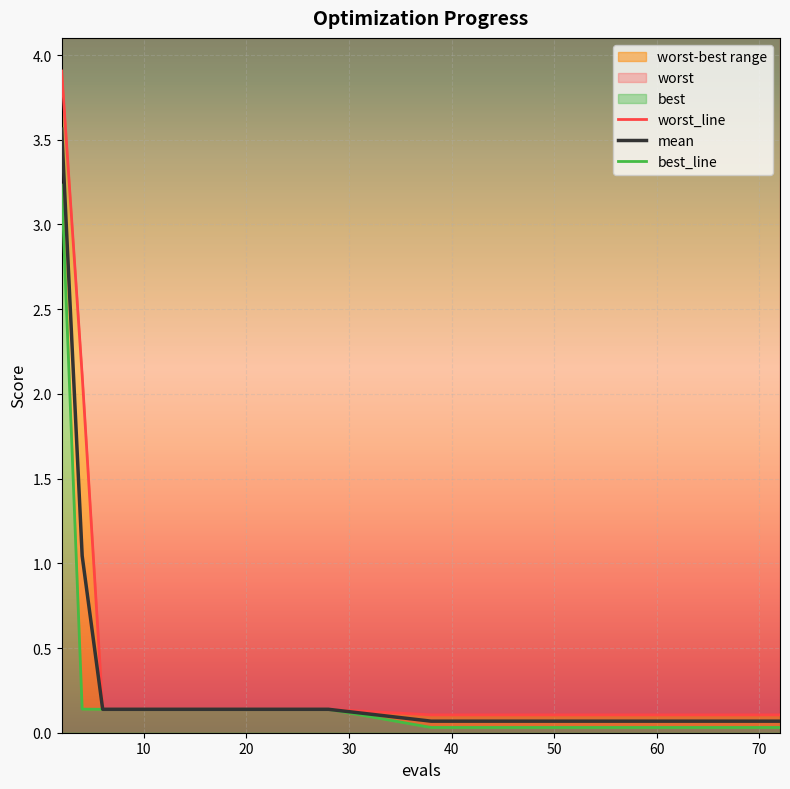

Reading left to right, extract all data points from this chart.

worst_line: 3.9	2.1	0.1	0.1	0.1	0.1	0.1	0.1	0.1	0.1	0.1	0.1	0.1	0.1	0.1	0.1	0.1	0.1	0.1	0.1
mean: 3.6	1.0	0.1	0.1	0.1	0.1	0.1	0.1	0.1	0.1	0.1	0.1	0.1	0.1	0.1	0.1	0.1	0.1	0.1	0.1
best_line: 3.2	0.1	0.1	0.1	0.1	0.1	0.1	0.1	0.1	0.1	0.1	0.1	0.1	0.1	0.1	0.0	0.0	0.0	0.0	0.0